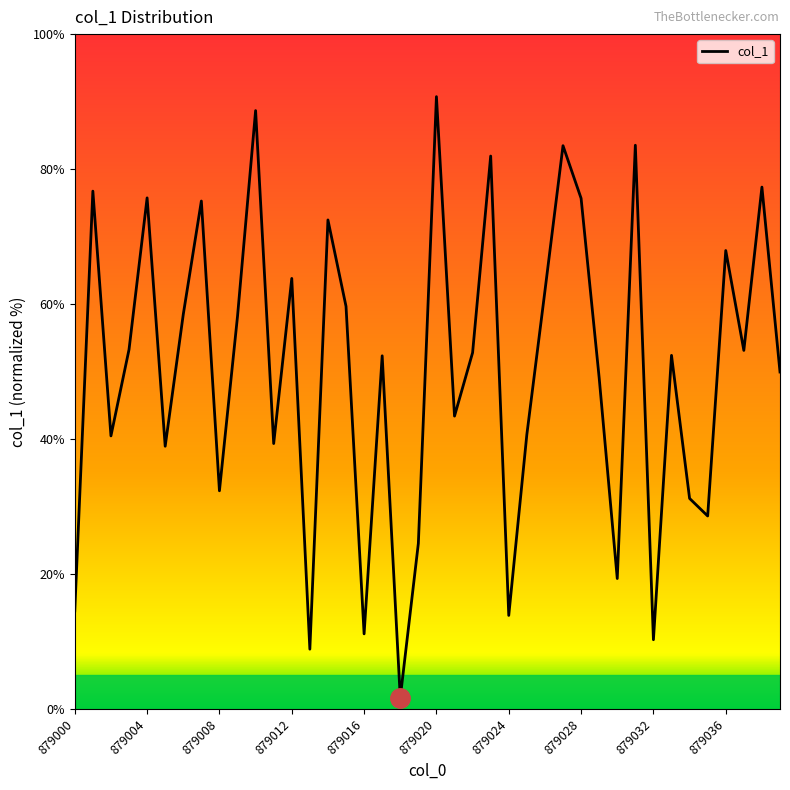

Is this an area chart (filled region under the line)?

No